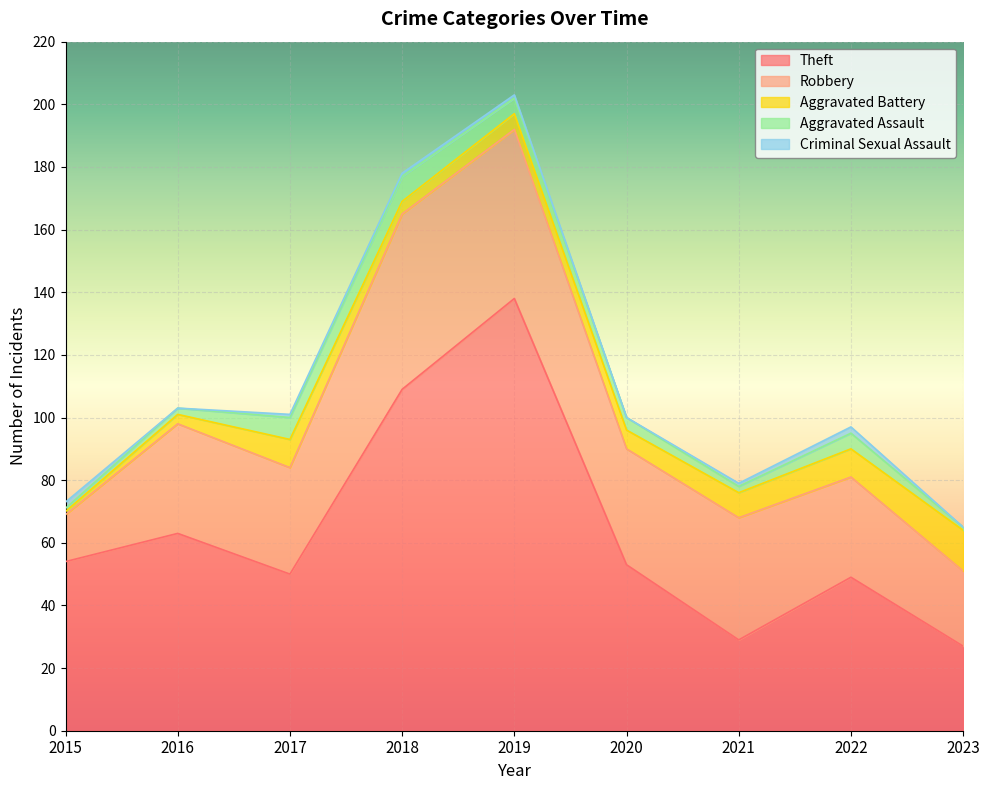

Count the number of categories in the chart.

9